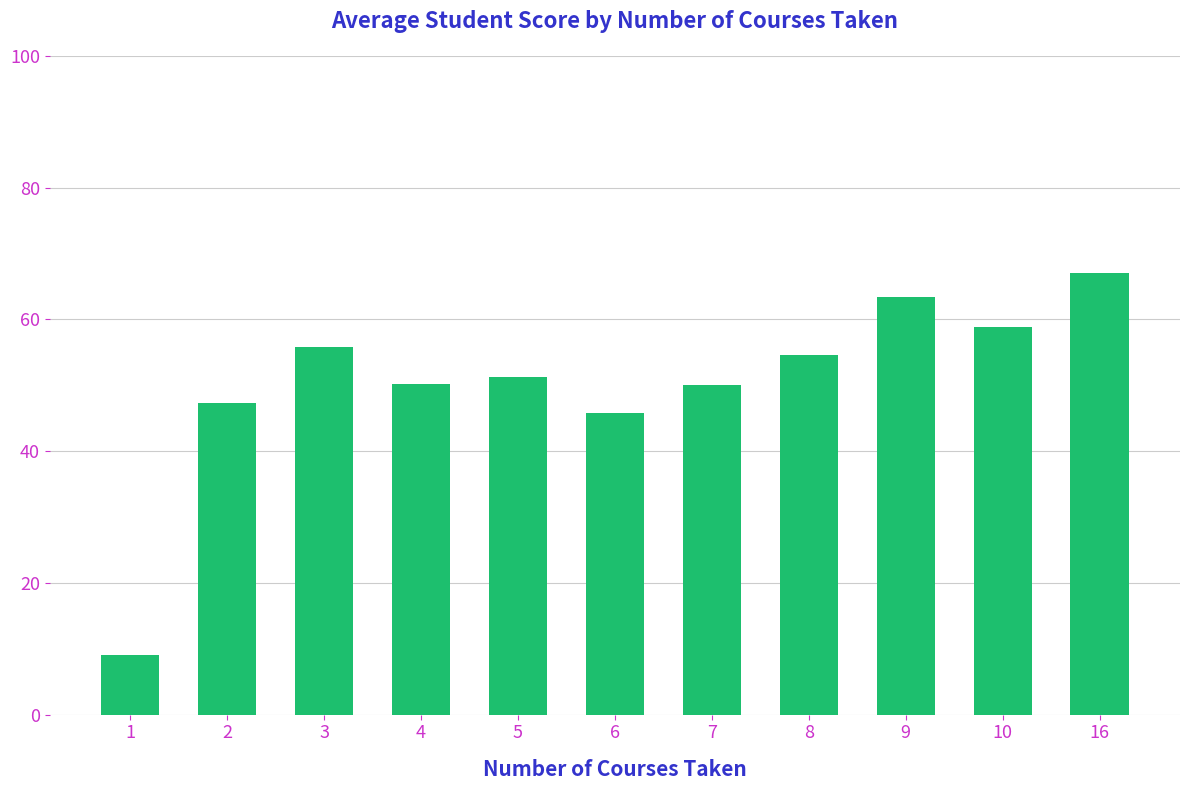

What is the value of the 5th bar from the left?

51.3